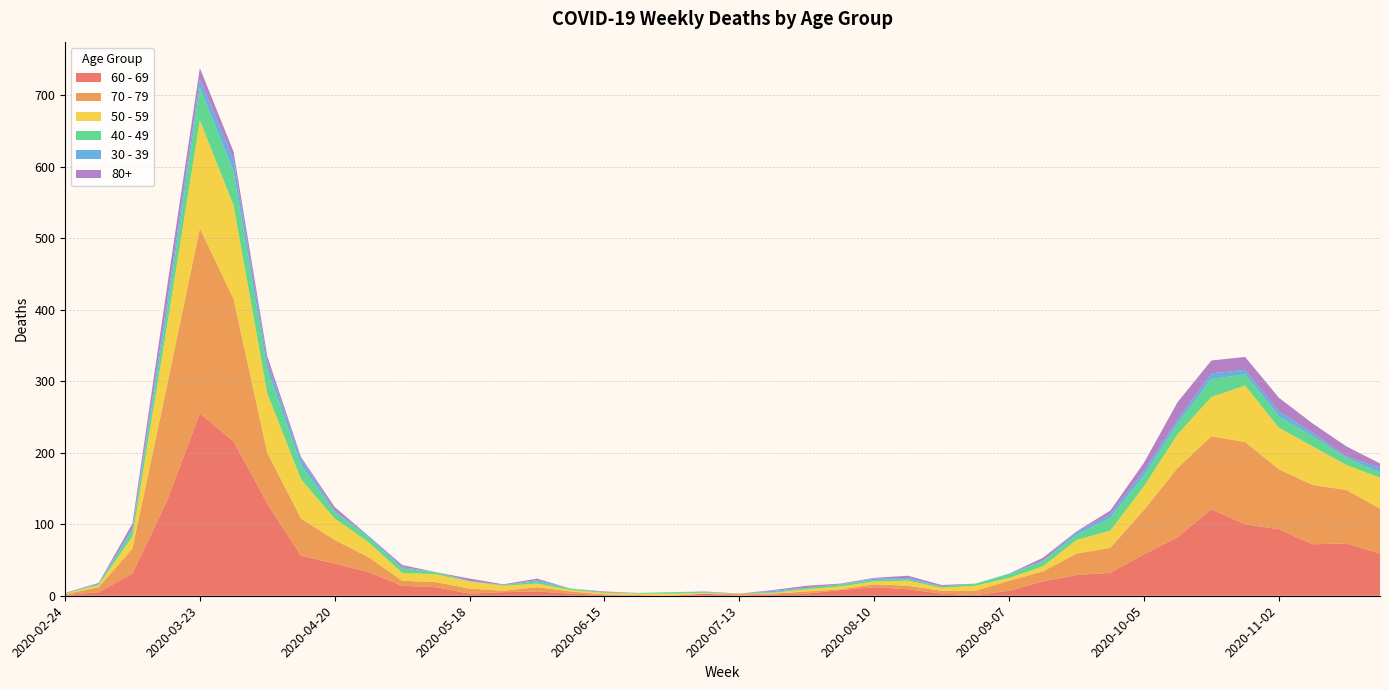

Reading left to right, what are all the values shown in this chart?

60 - 69: 1	5	31	130	255	216	129	56	45	33	14	12	3	5	6	3	1	0	0	3	0	2	3	8	12	9	3	1	7	20	29	32	58	82	121	100	93	72	73	59
70 - 79: 1	7	35	158	259	199	71	52	33	21	7	7	7	2	6	3	1	1	0	0	3	1	3	1	4	5	4	6	14	14	30	35	62	97	102	115	84	83	75	63
50 - 59: 1	3	17	81	151	131	83	55	30	21	11	11	10	7	5	2	2	2	3	1	0	1	3	4	4	7	4	7	4	7	19	24	33	47	55	79	58	54	35	43
40 - 49: 1	1	9	21	46	47	34	20	9	7	6	3	0	1	3	2	1	1	2	1	0	1	2	3	2	2	2	3	5	7	7	18	15	15	25	16	16	14	10	7
30 - 39: 0	1	3	12	12	17	10	9	2	2	2	0	1	0	2	0	0	0	0	1	0	2	0	0	2	2	0	0	1	1	4	5	7	5	8	6	7	5	2	7
80+: 0	1	6	21	15	11	8	2	5	0	3	0	3	1	2	0	1	0	0	0	0	1	3	1	1	3	2	0	0	4	1	5	11	25	18	18	19	13	14	6